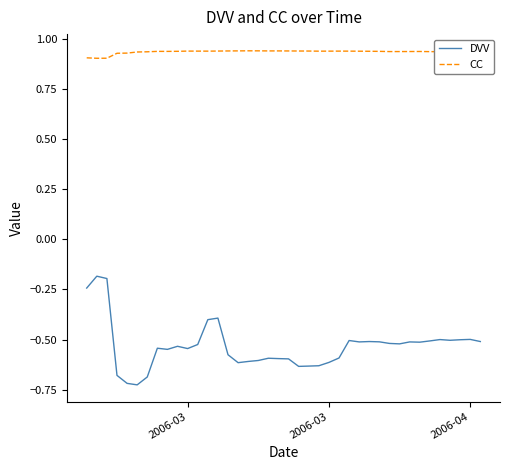

Which series has the largest range (max minus min)?

DVV